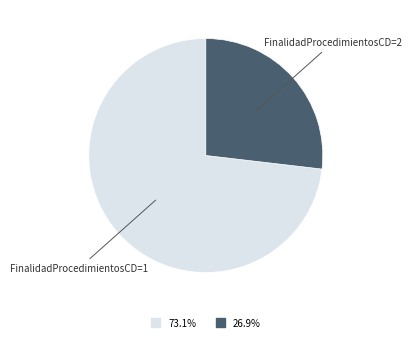

Is there a majority slice in this chart?

Yes